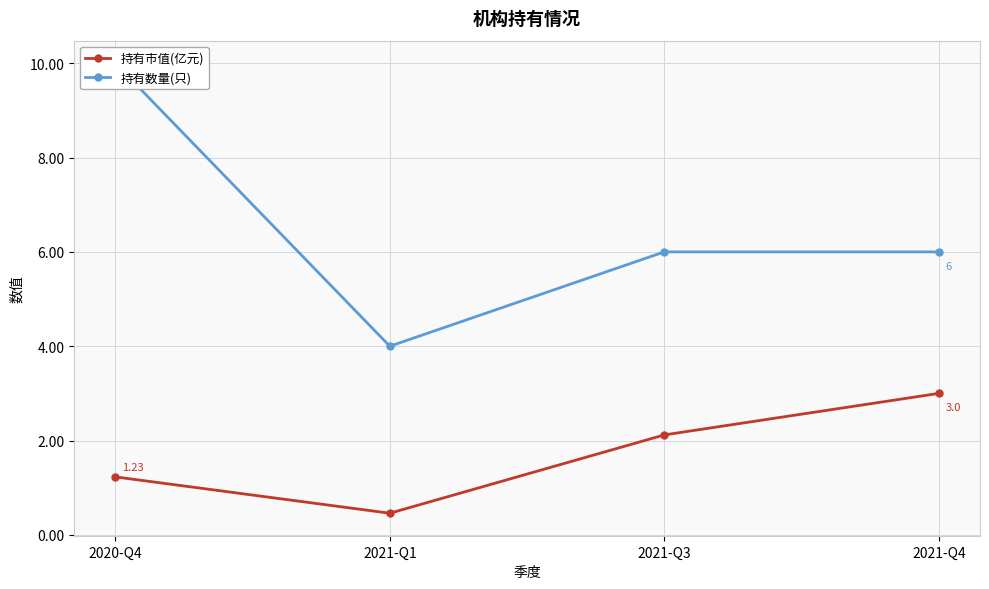

How many lines are shown in the chart?

2